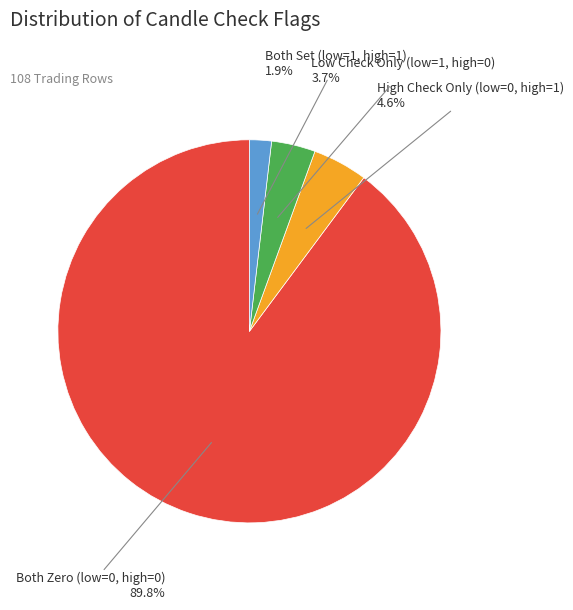

Which slice is the largest?

Both Zero (low=0, high=0)